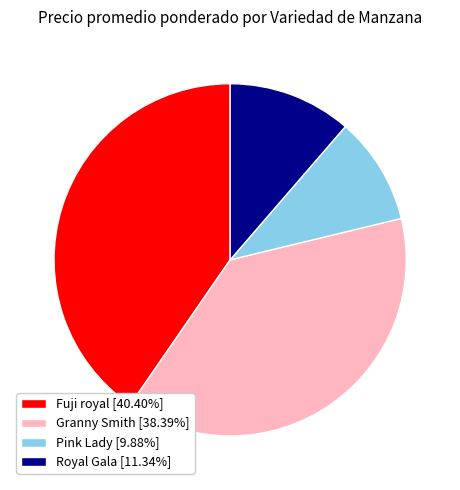

What is the ratio of the value at Pink Lady [9.88%] to the value at Granny Smith [38.39%]?

0.3